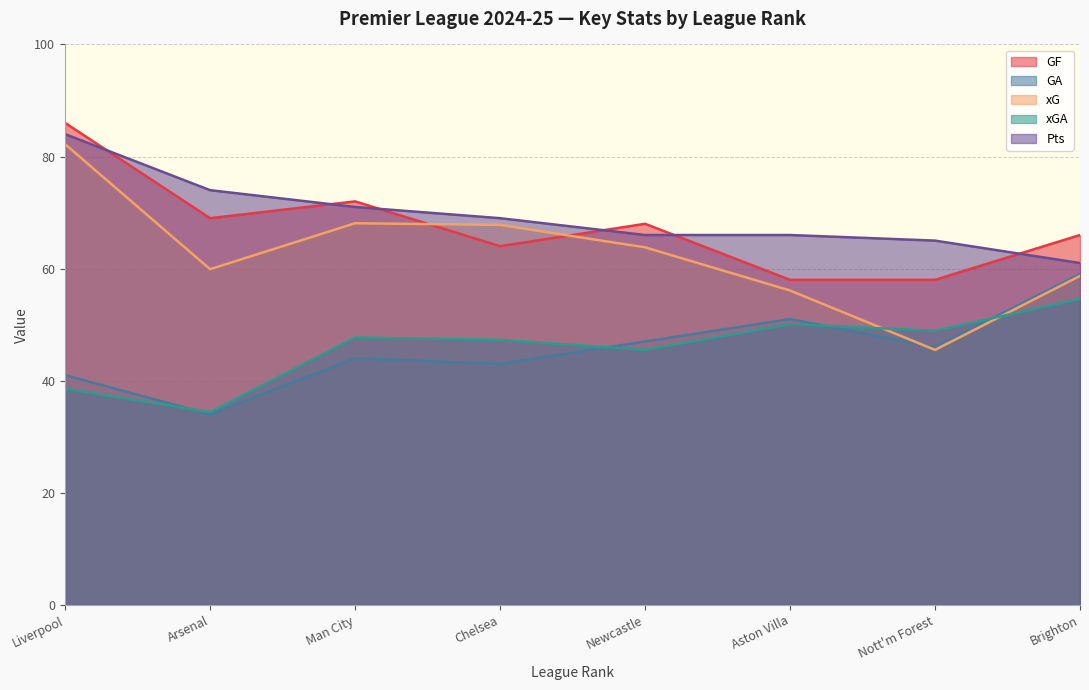

Does the chart have visible grid lines?

Yes